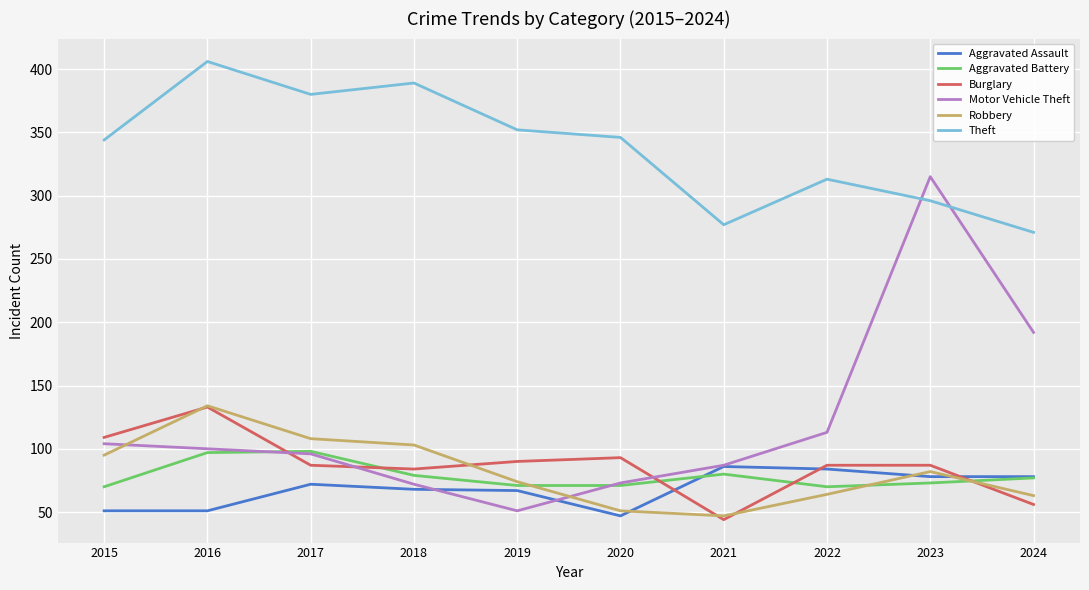

Which series has the largest total across all categories?

Theft